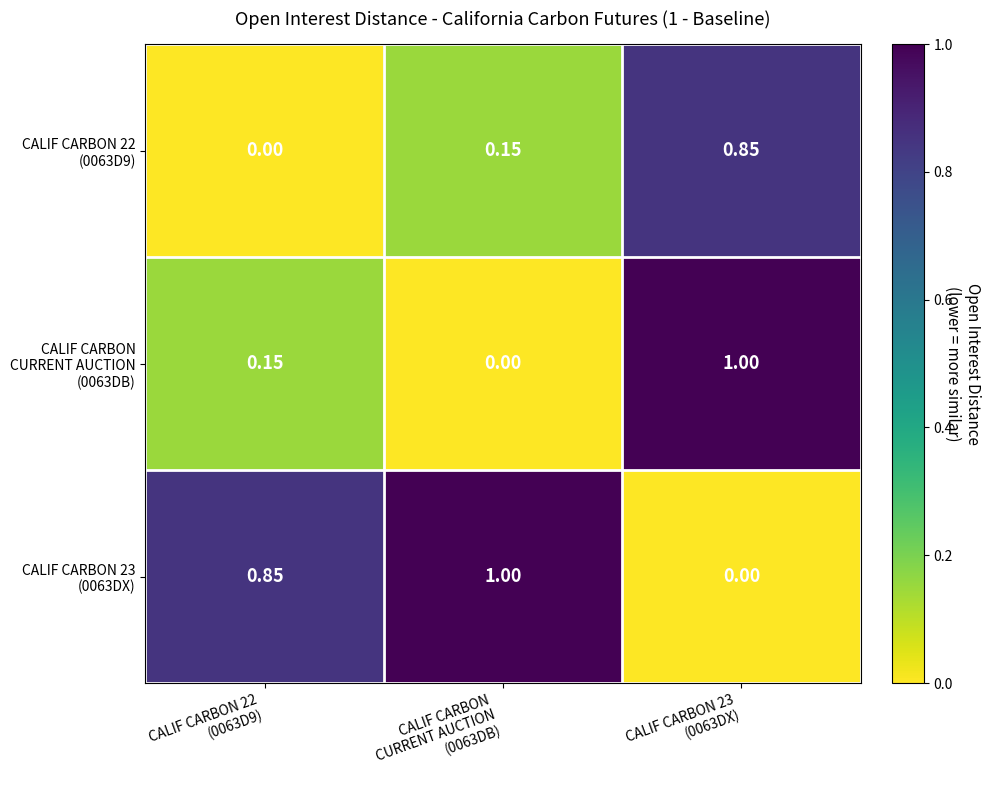

Count the number of data series in this chart.

3